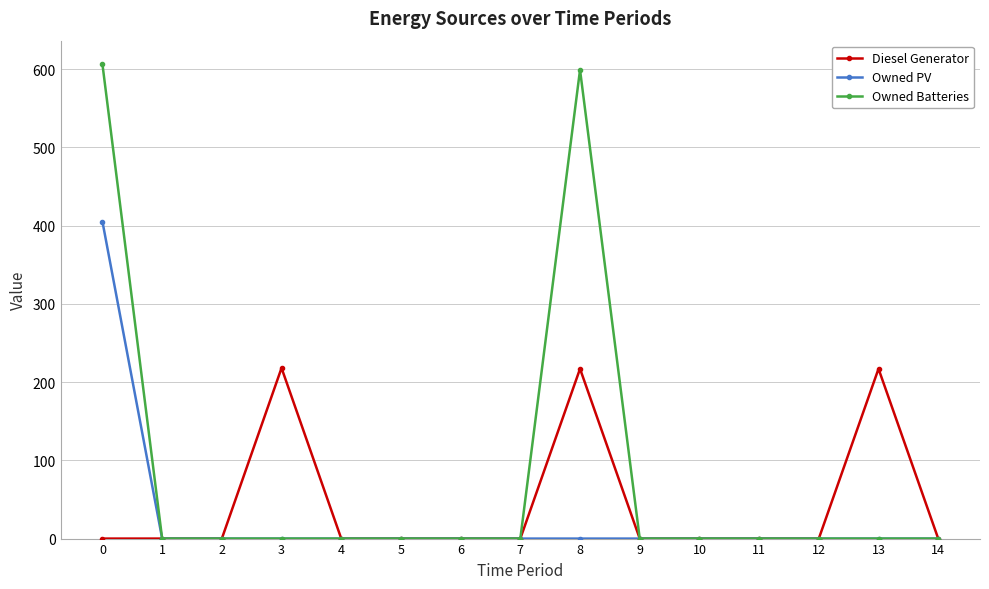

At how many categories does at least one series exceed 300?

2